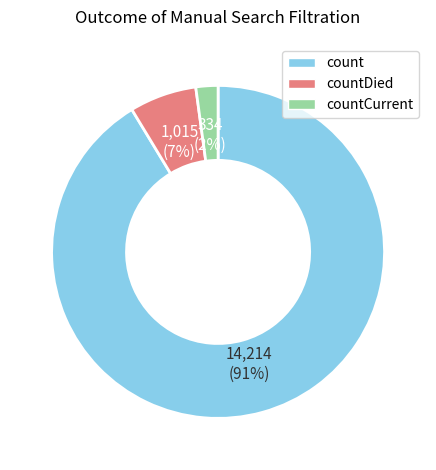

To the nearest percent, what is the difference between the largest and smallest slice percentages?

89%